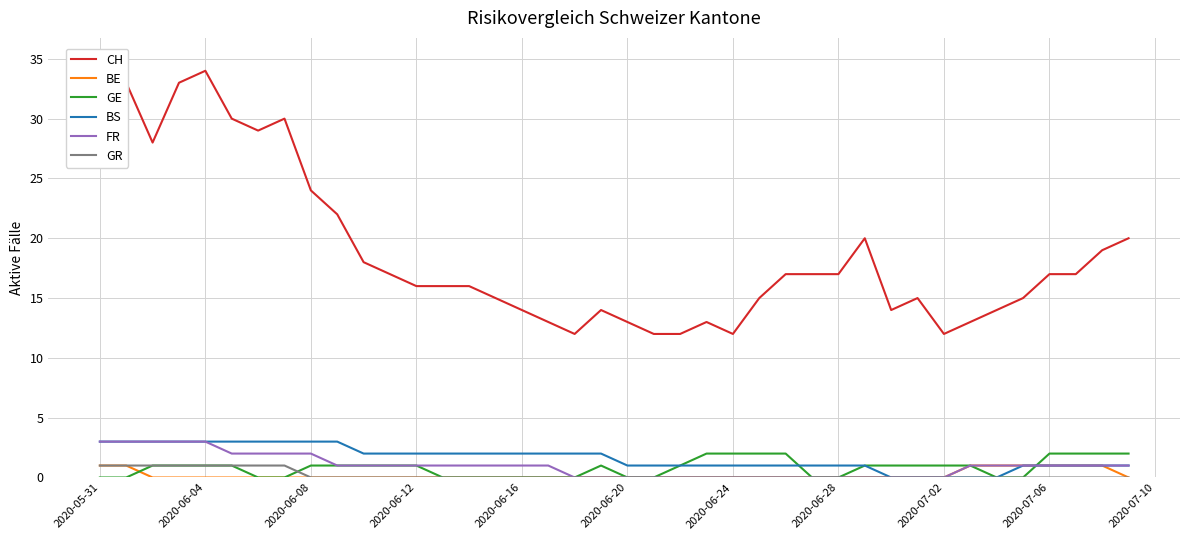

The value of BS at 2020-07-06 is 1. True or false?

True